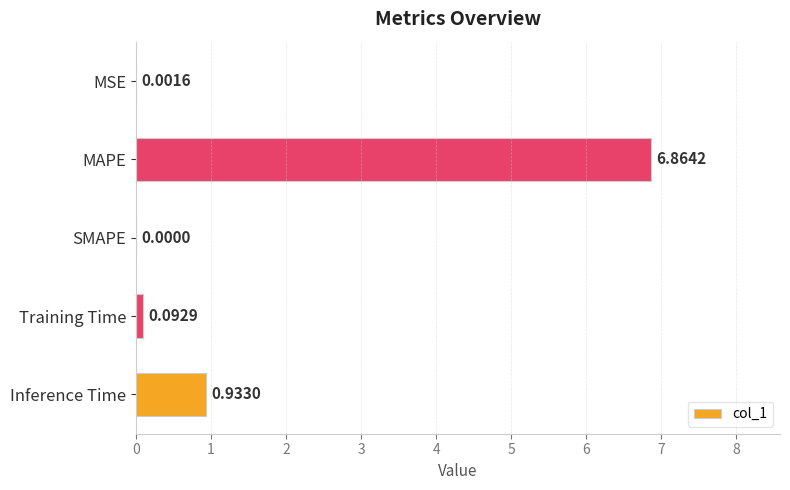

What is the sum of all values?

7.9